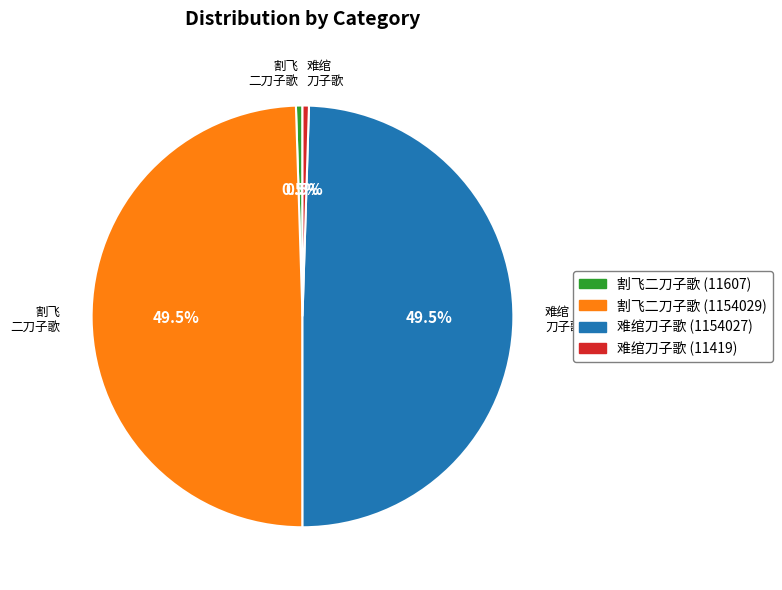

Is there a majority slice in this chart?

No